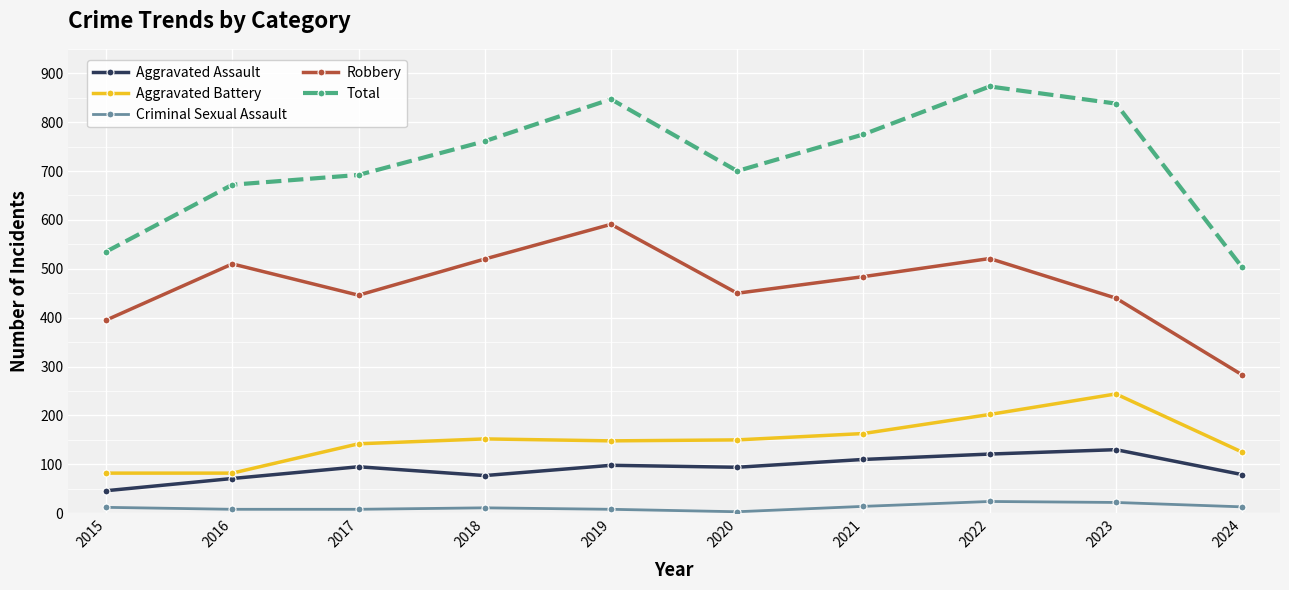

The value of Total at 2016 is 672. True or false?

True